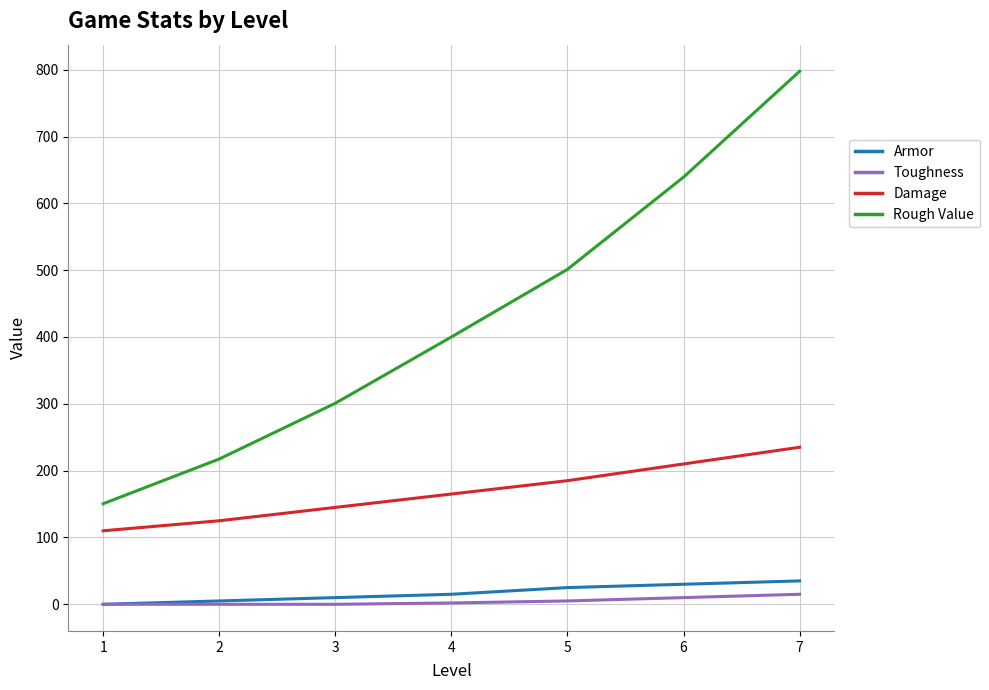

What is the difference between the maximum and second lowest values in the Damage series?

110.0